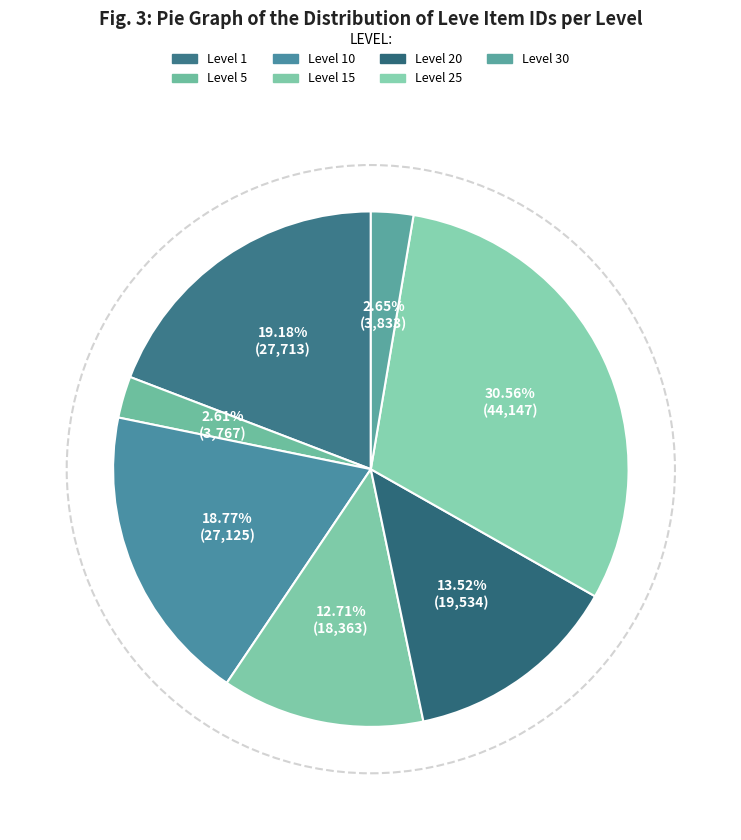

To the nearest percent, what is the combined percentage of Level 10 and Level 15?

31%